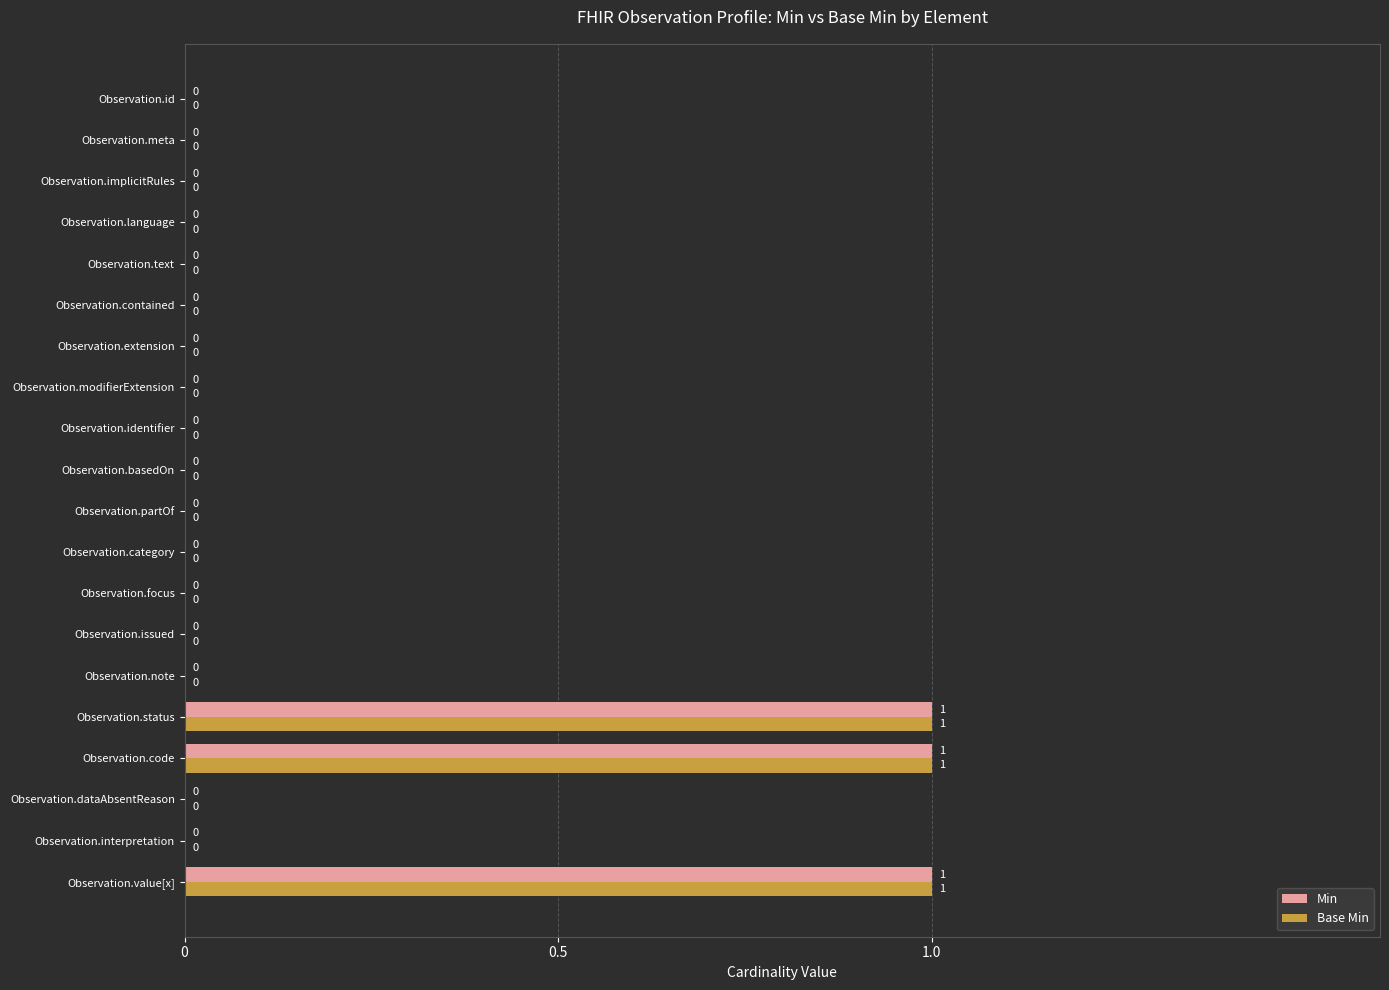

How many Min values are between 0 and 1?

20